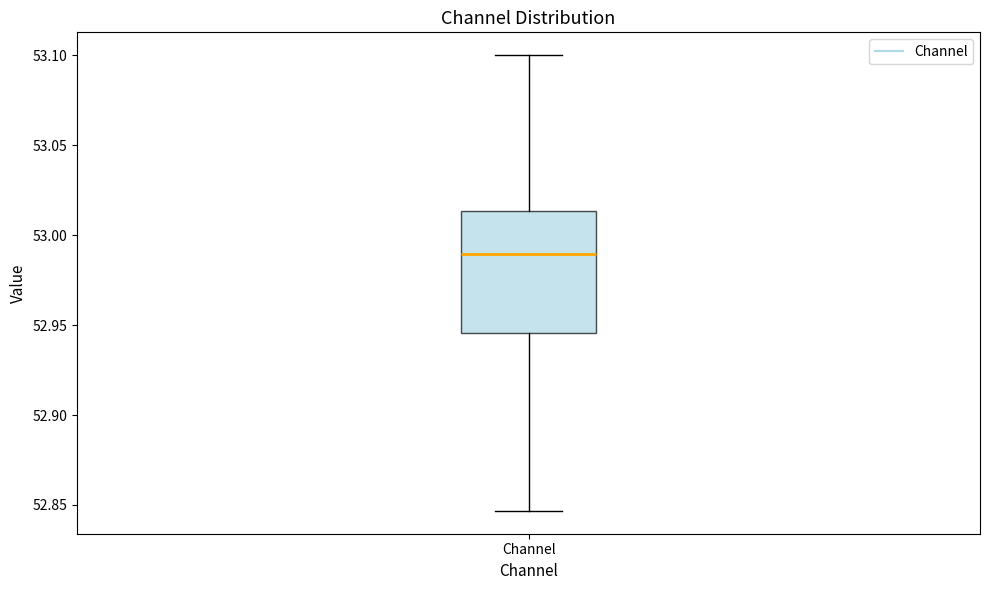

Where is the upper edge of the box for Channel on the y-axis? The values are not printed on the chart, so give them approximately, as read against the axis.

53.015